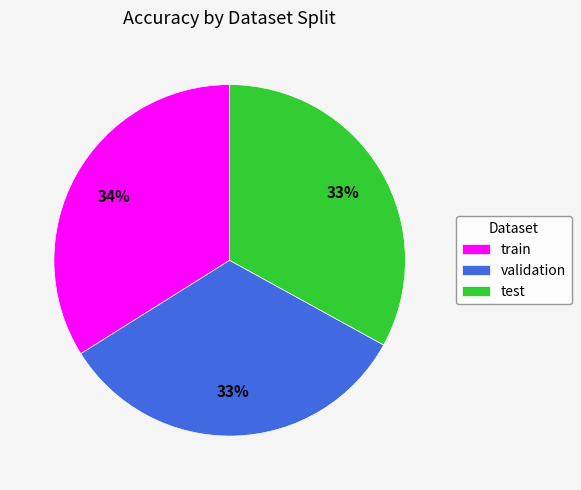

What percentage is the train slice, to the nearest percent?

34%